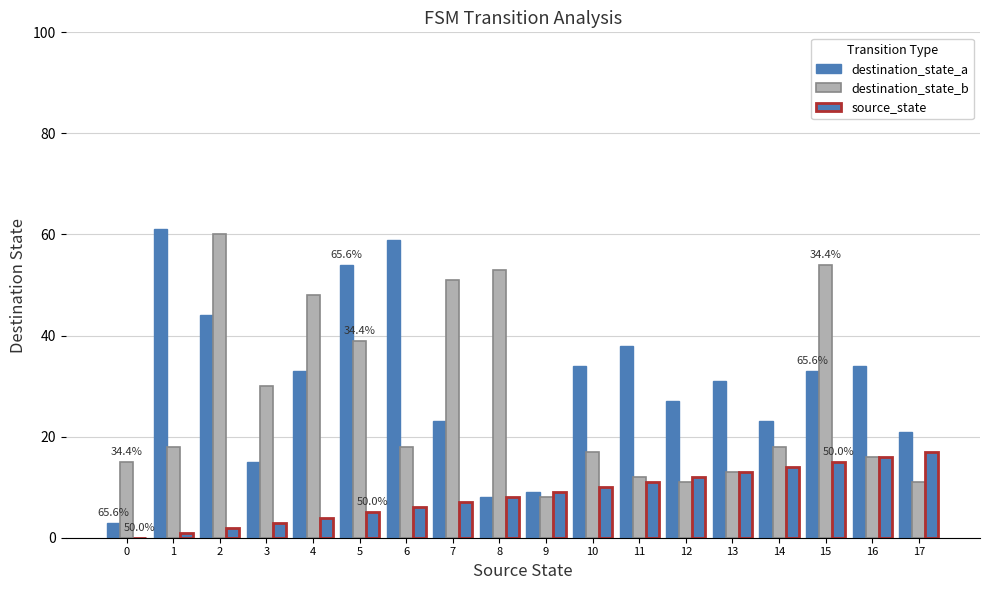

Does the chart contain stacked bars?

No